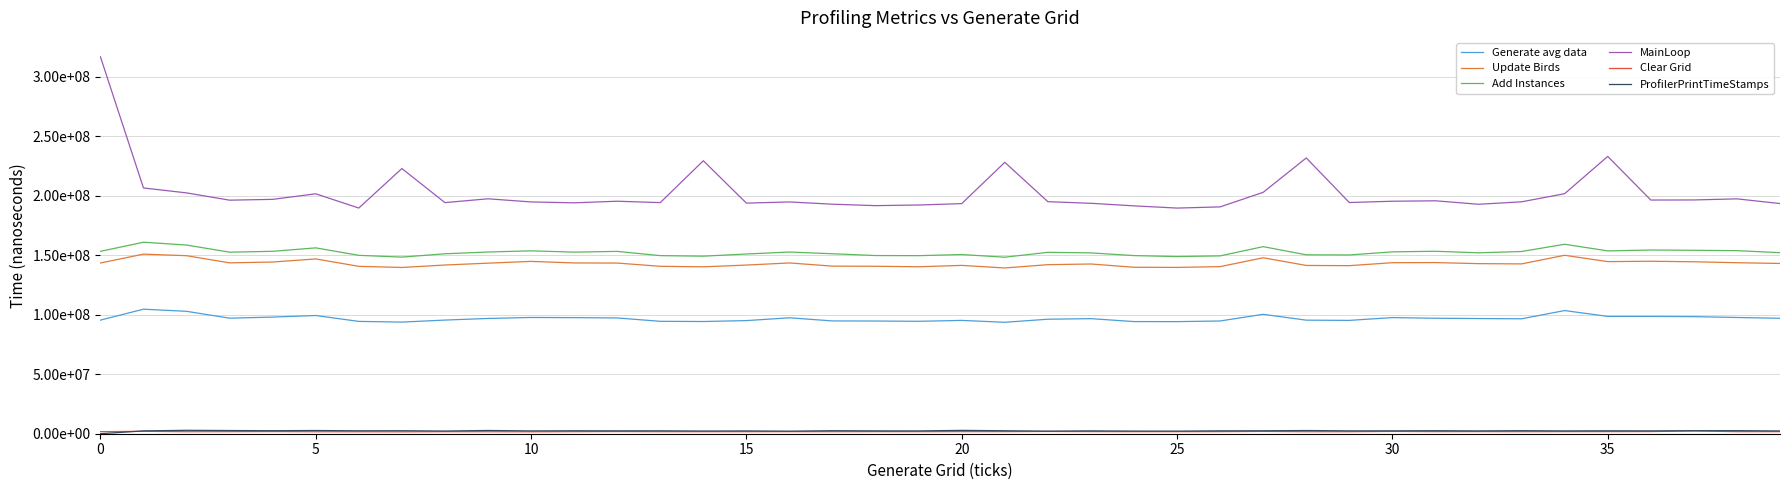

What is the sum of all Add Instances values?

6101896181